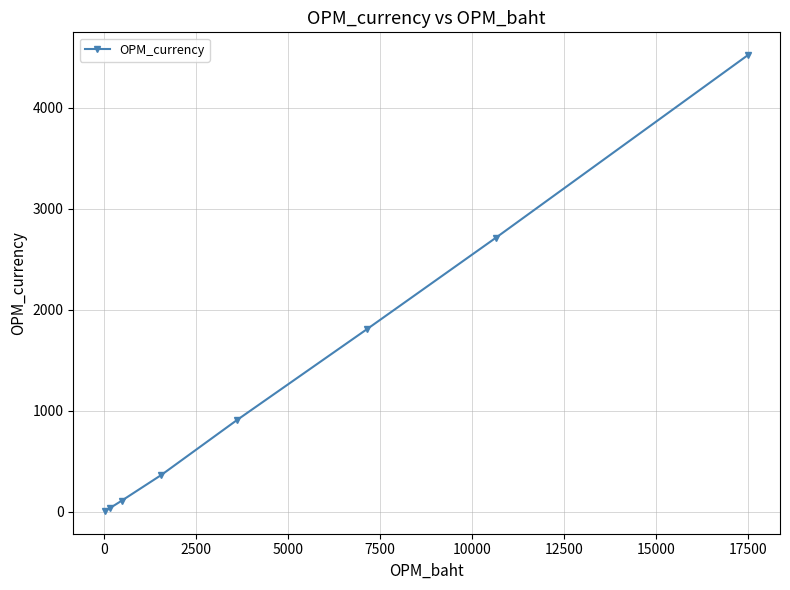

True or false: the data has more than 2 interior local peaks.

False